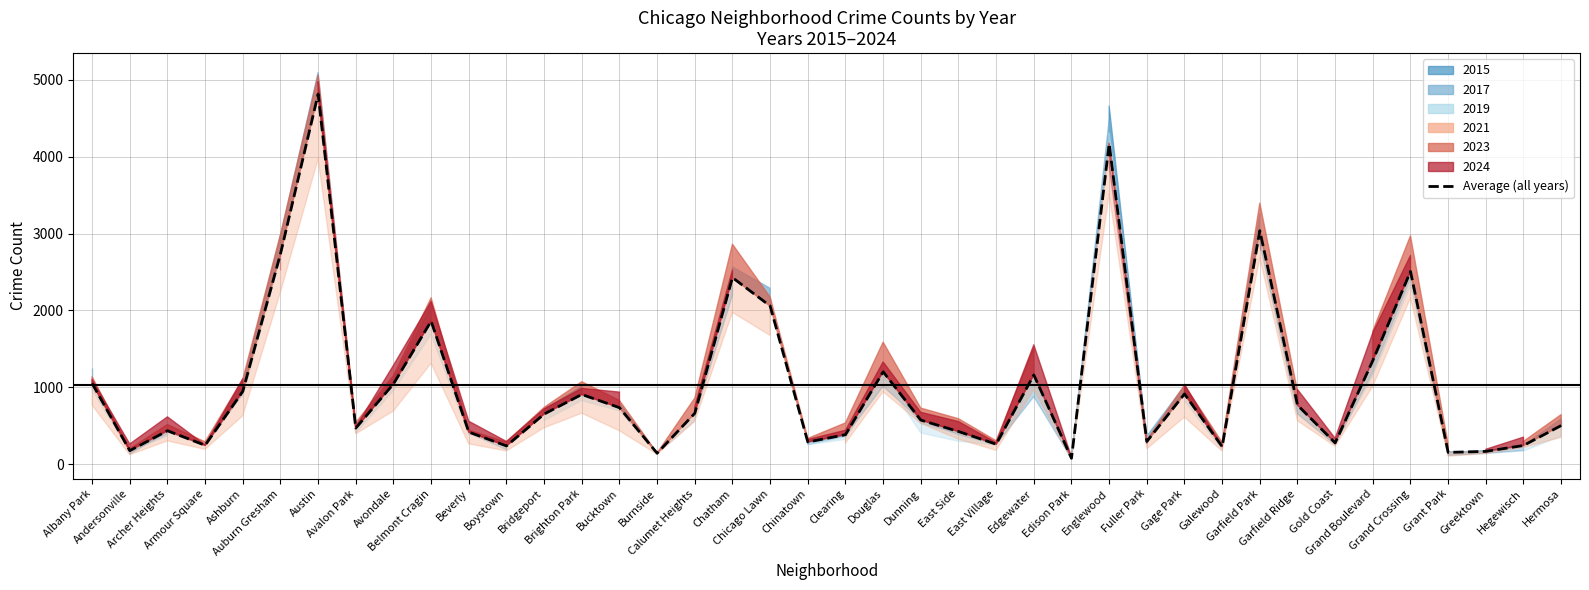

What position from the right is Chinatown?

21